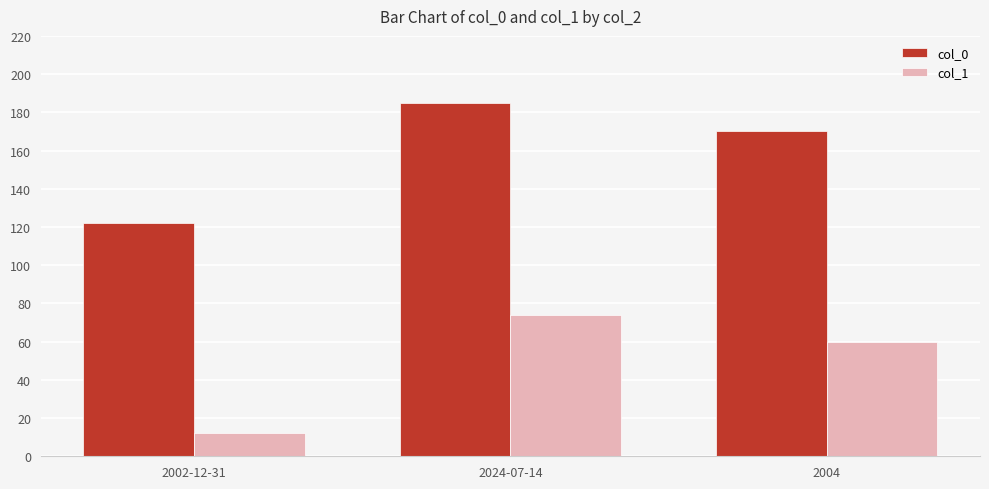

At which category does the chart reach its peak across all series?

2024-07-14